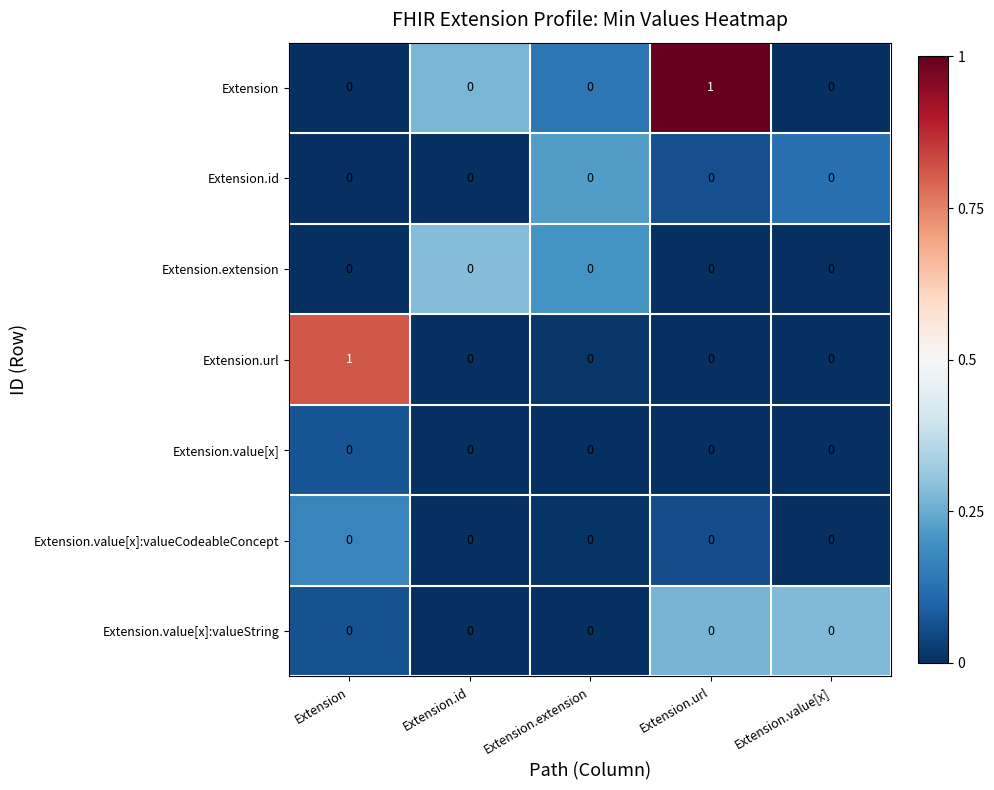

Which category has the highest value in the Extension series?

Extension.url